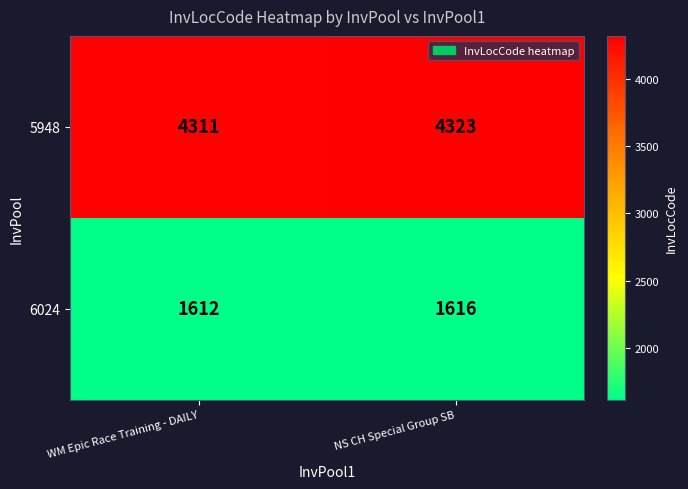

The value of 6024 at NS CH Special Group SB is 946. True or false?

False